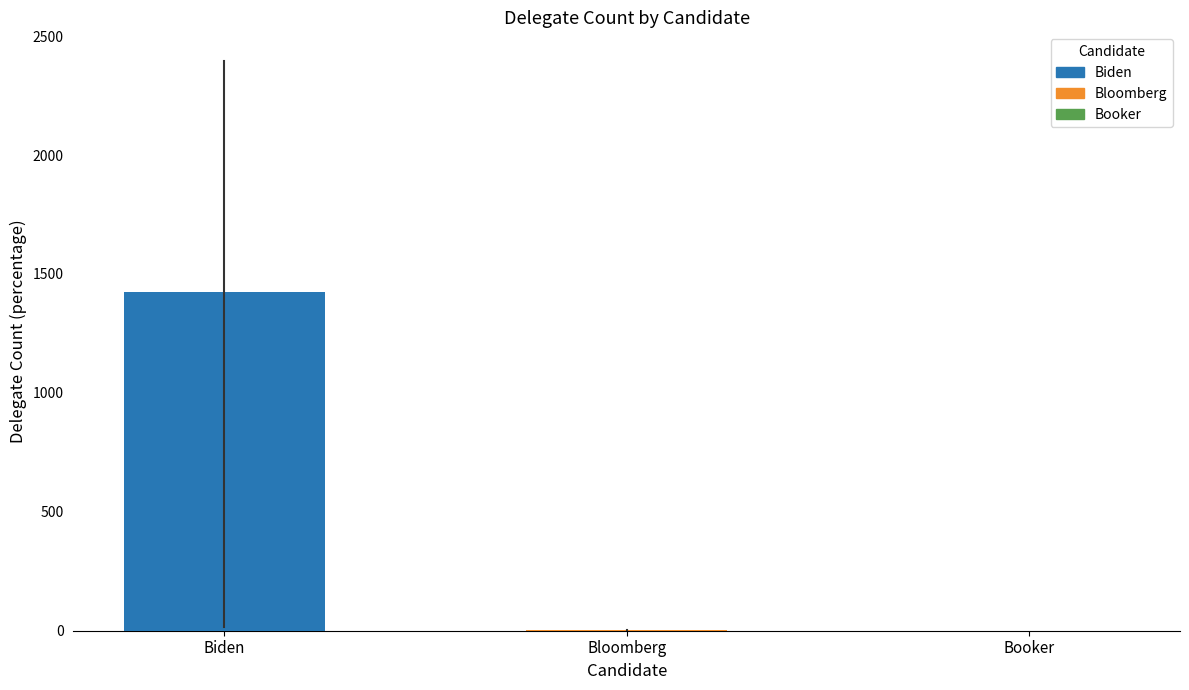

True or false: the data shows 0.0 at Booker.

True